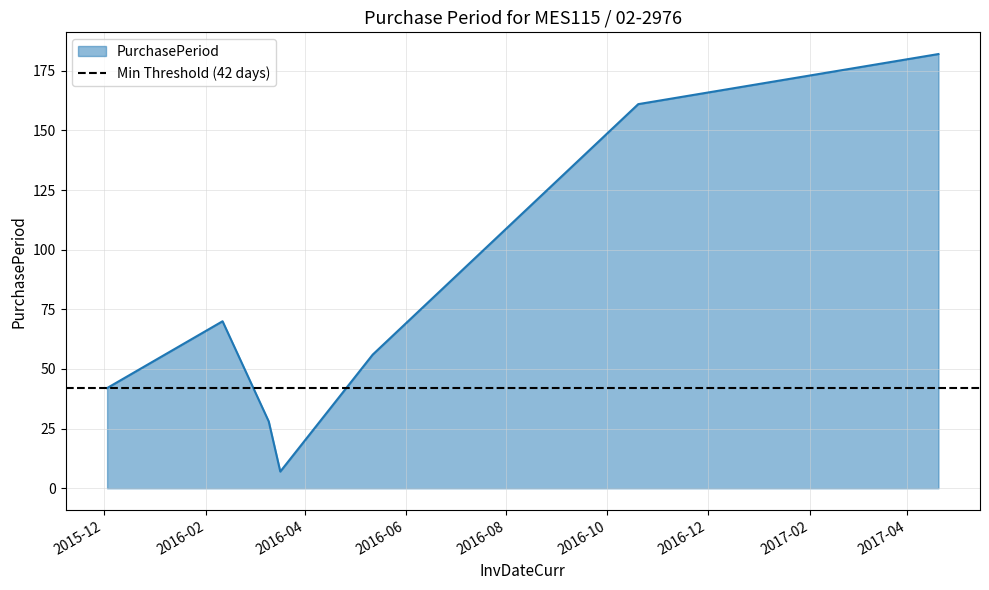

What is the difference between the maximum and second lowest values?

154